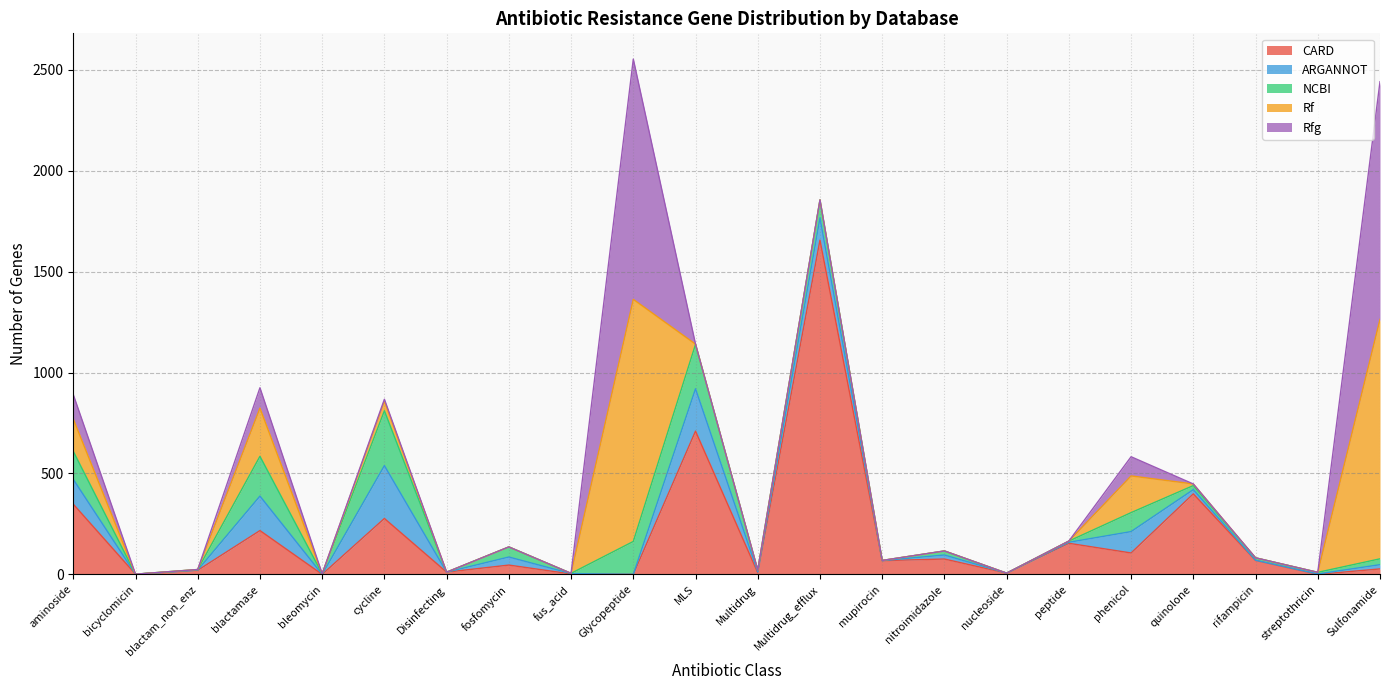

Which series ends up on top after the final intersection of ARGANNOT and NCBI?

NCBI